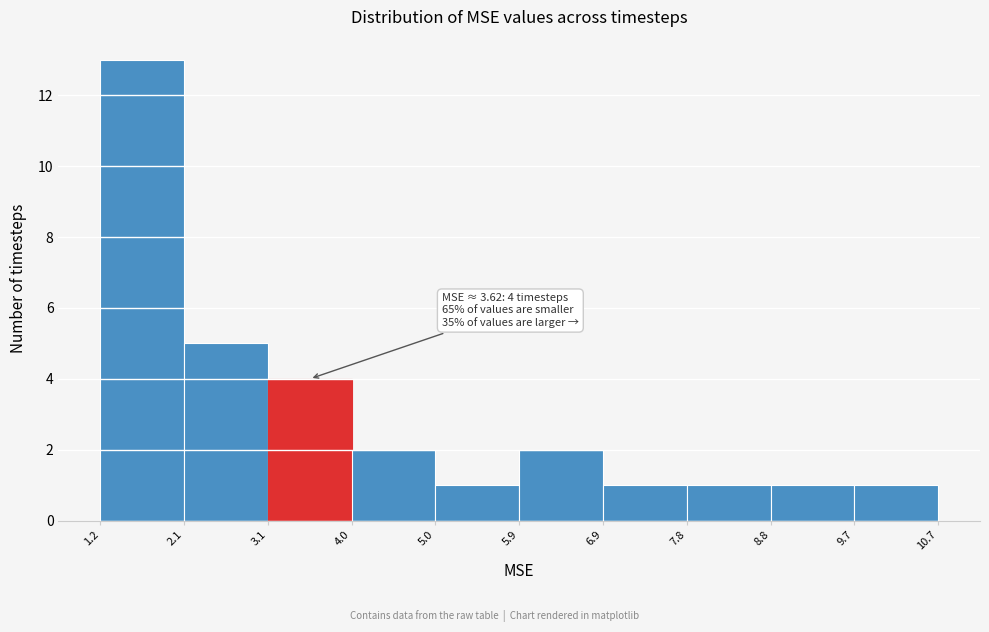

Which range on the x-axis has the tallest bar?

1.2 to 2.1